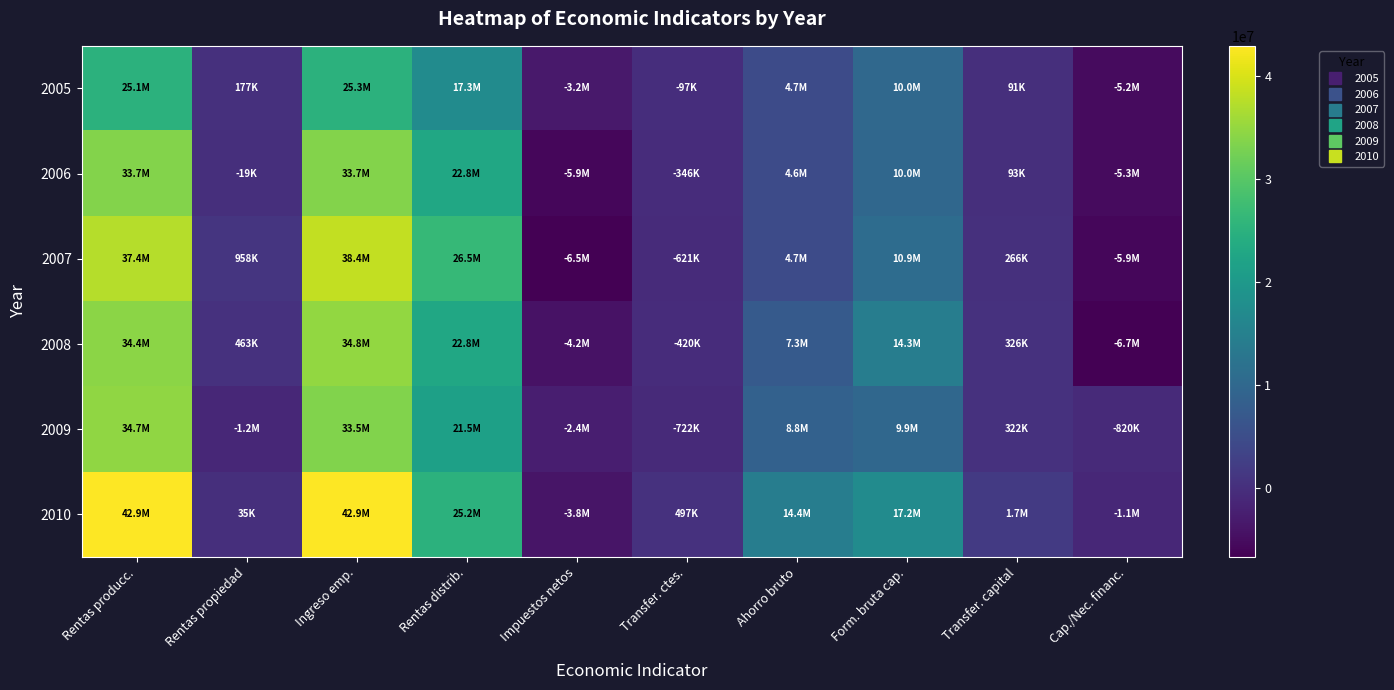

At which category is the sum across all series the highest?

Ingreso emp.